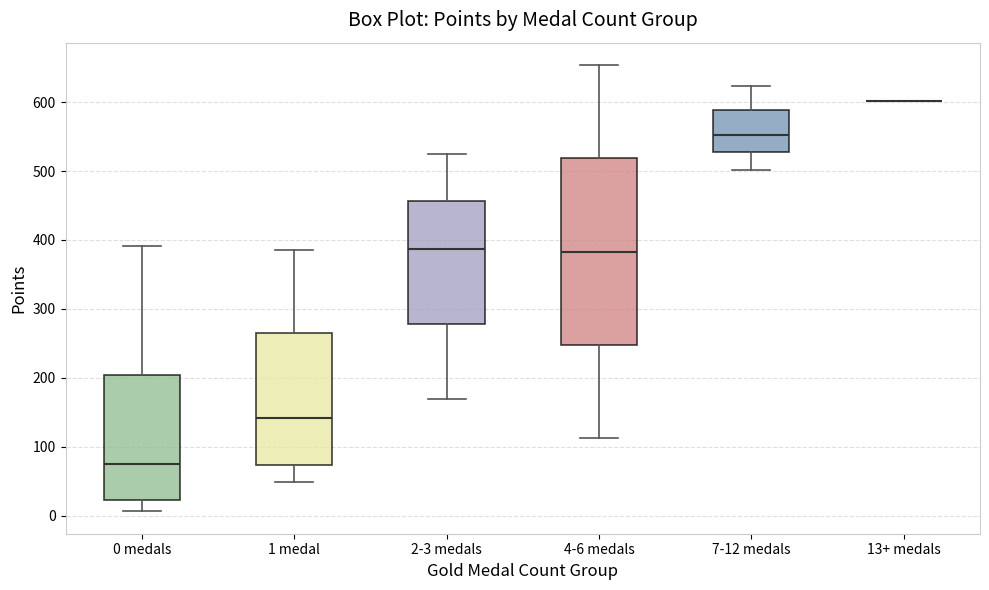

Comparing the boxes themselves (not the whiskers), which one is the tallest?

4-6 medals